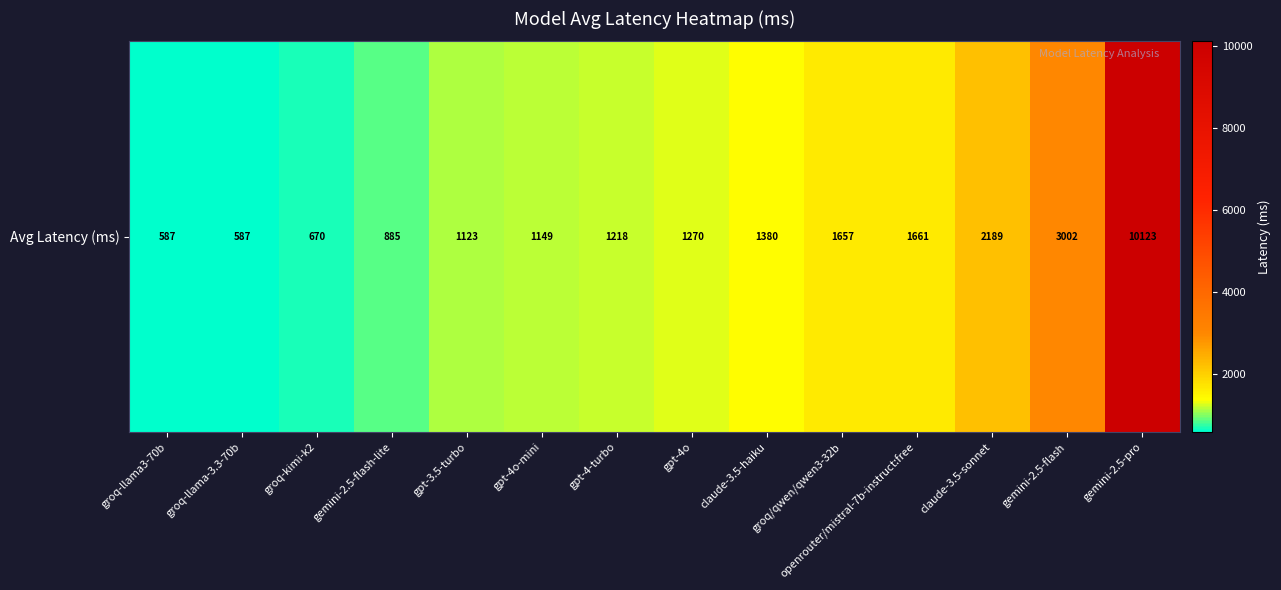

What is the difference between the second highest and minimum values?

2414.6